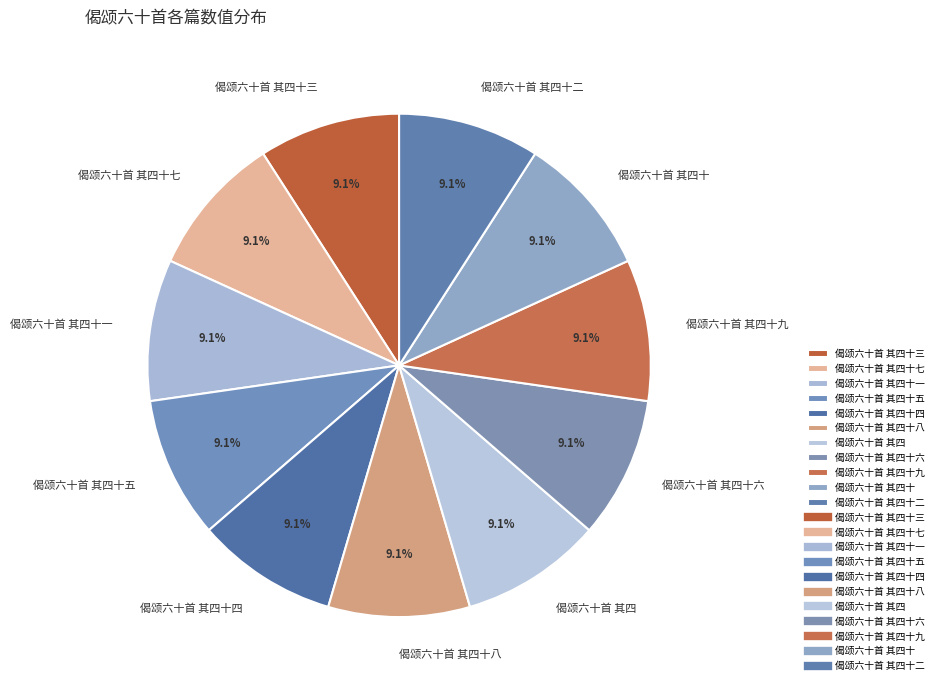

To the nearest percent, what is the combined percentage of 偈颂六十首 其四十九 and 偈颂六十首 其四十六?

18%